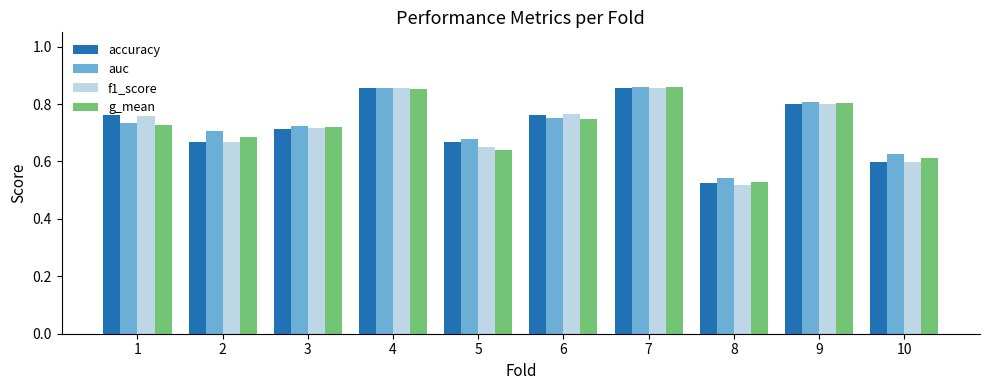

Which series has the widest spread of values?

f1_score